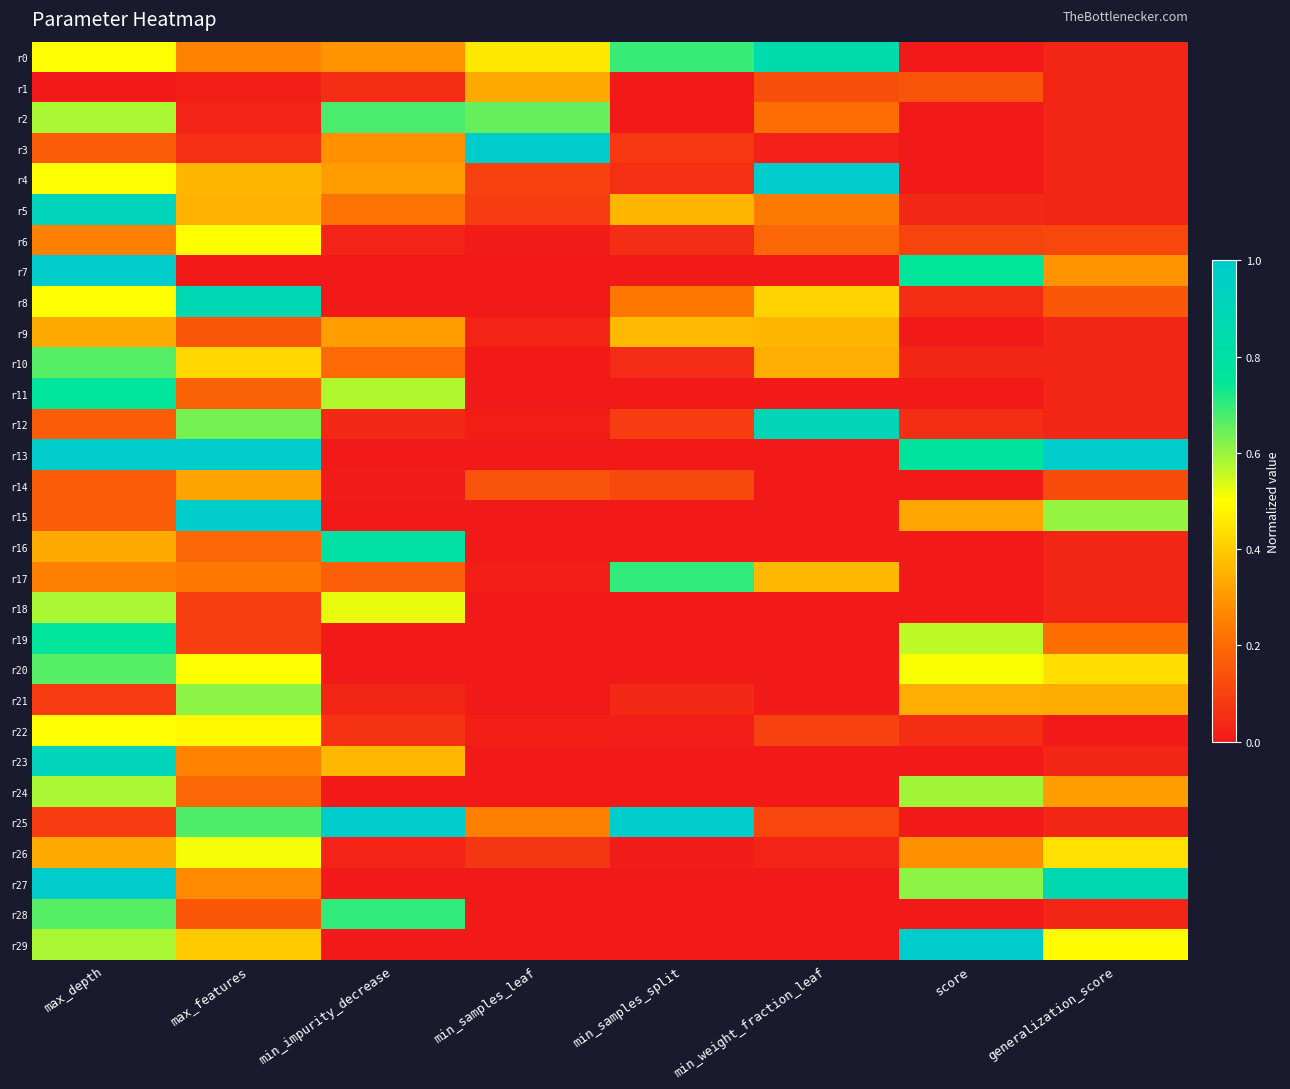

Reading right to left, list all the values displayed in this chart.

r0: generalization_score=0.0	score=0.0	min_weight_fraction_leaf=0.8	min_samples_split=0.7	min_samples_leaf=0.5	min_impurity_decrease=0.3	max_features=0.3	max_depth=0.5
r1: generalization_score=0.0	score=0.1	min_weight_fraction_leaf=0.1	min_samples_split=0.0	min_samples_leaf=0.3	min_impurity_decrease=0.1	max_features=0.0	max_depth=0.0
r2: generalization_score=0.0	score=0.0	min_weight_fraction_leaf=0.2	min_samples_split=0.0	min_samples_leaf=0.7	min_impurity_decrease=0.7	max_features=0.0	max_depth=0.6
r3: generalization_score=0.0	score=0.0	min_weight_fraction_leaf=0.0	min_samples_split=0.1	min_samples_leaf=1.0	min_impurity_decrease=0.3	max_features=0.1	max_depth=0.2
r4: generalization_score=0.0	score=0.0	min_weight_fraction_leaf=1.0	min_samples_split=0.1	min_samples_leaf=0.1	min_impurity_decrease=0.3	max_features=0.4	max_depth=0.5
r5: generalization_score=0.0	score=0.0	min_weight_fraction_leaf=0.2	min_samples_split=0.4	min_samples_leaf=0.1	min_impurity_decrease=0.2	max_features=0.3	max_depth=0.9
r6: generalization_score=0.1	score=0.1	min_weight_fraction_leaf=0.2	min_samples_split=0.1	min_samples_leaf=0.0	min_impurity_decrease=0.0	max_features=0.5	max_depth=0.2
r7: generalization_score=0.3	score=0.7	min_weight_fraction_leaf=0.0	min_samples_split=0.0	min_samples_leaf=0.0	min_impurity_decrease=0.0	max_features=0.0	max_depth=1.0
r8: generalization_score=0.2	score=0.1	min_weight_fraction_leaf=0.4	min_samples_split=0.2	min_samples_leaf=0.0	min_impurity_decrease=0.0	max_features=0.9	max_depth=0.5
r9: generalization_score=0.0	score=0.0	min_weight_fraction_leaf=0.4	min_samples_split=0.4	min_samples_leaf=0.0	min_impurity_decrease=0.3	max_features=0.2	max_depth=0.3
r10: generalization_score=0.0	score=0.0	min_weight_fraction_leaf=0.3	min_samples_split=0.0	min_samples_leaf=0.0	min_impurity_decrease=0.2	max_features=0.4	max_depth=0.7
r11: generalization_score=0.0	score=0.0	min_weight_fraction_leaf=0.0	min_samples_split=0.0	min_samples_leaf=0.0	min_impurity_decrease=0.6	max_features=0.2	max_depth=0.8
r12: generalization_score=0.0	score=0.1	min_weight_fraction_leaf=0.9	min_samples_split=0.1	min_samples_leaf=0.0	min_impurity_decrease=0.0	max_features=0.6	max_depth=0.2
r13: generalization_score=1.0	score=0.8	min_weight_fraction_leaf=0.0	min_samples_split=0.0	min_samples_leaf=0.0	min_impurity_decrease=0.0	max_features=1.0	max_depth=1.0
r14: generalization_score=0.1	score=0.0	min_weight_fraction_leaf=0.0	min_samples_split=0.1	min_samples_leaf=0.1	min_impurity_decrease=0.0	max_features=0.3	max_depth=0.2
r15: generalization_score=0.6	score=0.3	min_weight_fraction_leaf=0.0	min_samples_split=0.0	min_samples_leaf=0.0	min_impurity_decrease=0.0	max_features=1.0	max_depth=0.2
r16: generalization_score=0.0	score=0.0	min_weight_fraction_leaf=0.0	min_samples_split=0.0	min_samples_leaf=0.0	min_impurity_decrease=0.8	max_features=0.2	max_depth=0.3
r17: generalization_score=0.0	score=0.0	min_weight_fraction_leaf=0.4	min_samples_split=0.7	min_samples_leaf=0.0	min_impurity_decrease=0.2	max_features=0.2	max_depth=0.2
r18: generalization_score=0.0	score=0.0	min_weight_fraction_leaf=0.0	min_samples_split=0.0	min_samples_leaf=0.0	min_impurity_decrease=0.5	max_features=0.1	max_depth=0.6
r19: generalization_score=0.2	score=0.6	min_weight_fraction_leaf=0.0	min_samples_split=0.0	min_samples_leaf=0.0	min_impurity_decrease=0.0	max_features=0.1	max_depth=0.8
r20: generalization_score=0.4	score=0.5	min_weight_fraction_leaf=0.0	min_samples_split=0.0	min_samples_leaf=0.0	min_impurity_decrease=0.0	max_features=0.5	max_depth=0.7
r21: generalization_score=0.3	score=0.3	min_weight_fraction_leaf=0.0	min_samples_split=0.0	min_samples_leaf=0.0	min_impurity_decrease=0.0	max_features=0.6	max_depth=0.1
r22: generalization_score=0.0	score=0.0	min_weight_fraction_leaf=0.1	min_samples_split=0.0	min_samples_leaf=0.0	min_impurity_decrease=0.1	max_features=0.5	max_depth=0.5
r23: generalization_score=0.0	score=0.0	min_weight_fraction_leaf=0.0	min_samples_split=0.0	min_samples_leaf=0.0	min_impurity_decrease=0.4	max_features=0.3	max_depth=0.9
r24: generalization_score=0.3	score=0.6	min_weight_fraction_leaf=0.0	min_samples_split=0.0	min_samples_leaf=0.0	min_impurity_decrease=0.0	max_features=0.2	max_depth=0.6
r25: generalization_score=0.0	score=0.0	min_weight_fraction_leaf=0.1	min_samples_split=1.0	min_samples_leaf=0.3	min_impurity_decrease=1.0	max_features=0.7	max_depth=0.1
r26: generalization_score=0.4	score=0.3	min_weight_fraction_leaf=0.0	min_samples_split=0.0	min_samples_leaf=0.1	min_impurity_decrease=0.0	max_features=0.5	max_depth=0.3
r27: generalization_score=0.9	score=0.6	min_weight_fraction_leaf=0.0	min_samples_split=0.0	min_samples_leaf=0.0	min_impurity_decrease=0.0	max_features=0.3	max_depth=1.0
r28: generalization_score=0.0	score=0.0	min_weight_fraction_leaf=0.0	min_samples_split=0.0	min_samples_leaf=0.0	min_impurity_decrease=0.7	max_features=0.2	max_depth=0.7
r29: generalization_score=0.5	score=1.0	min_weight_fraction_leaf=0.0	min_samples_split=0.0	min_samples_leaf=0.0	min_impurity_decrease=0.0	max_features=0.4	max_depth=0.6